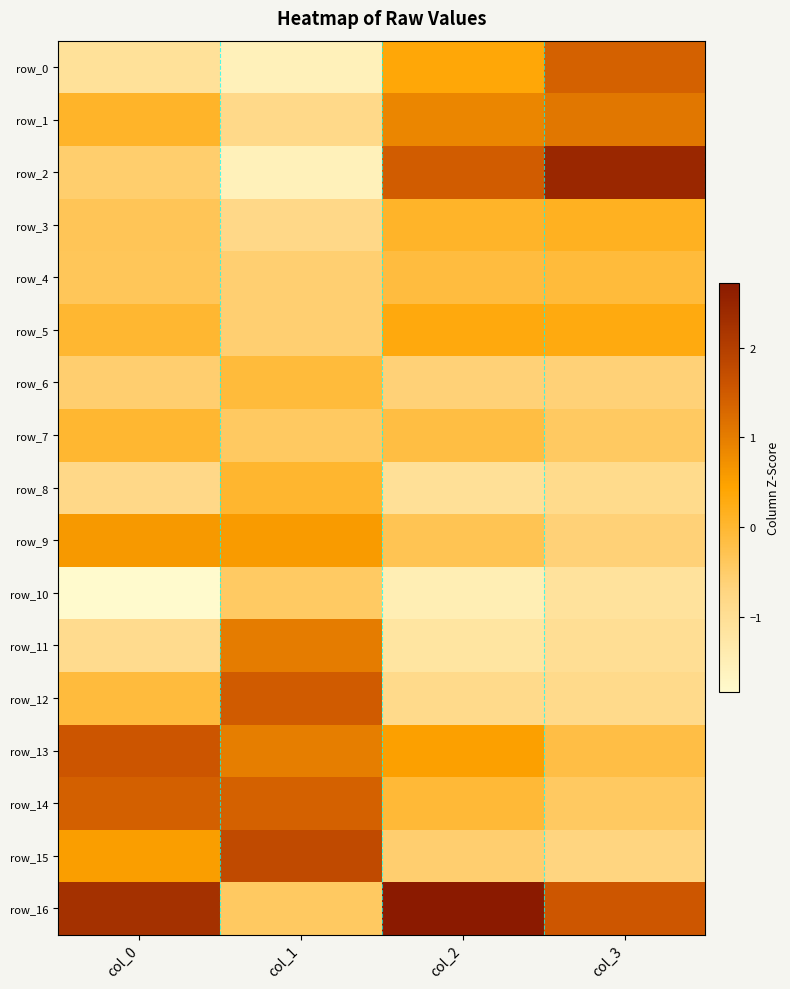

What is the difference between the maximum and minimum values in the row_1 series?

1.9